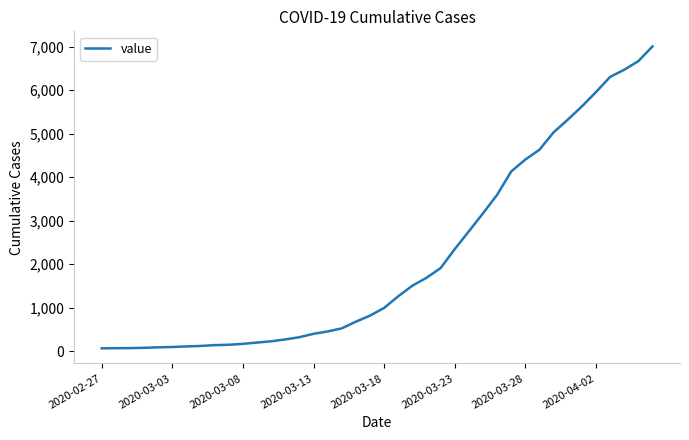

Count the number of data series in this chart.

1